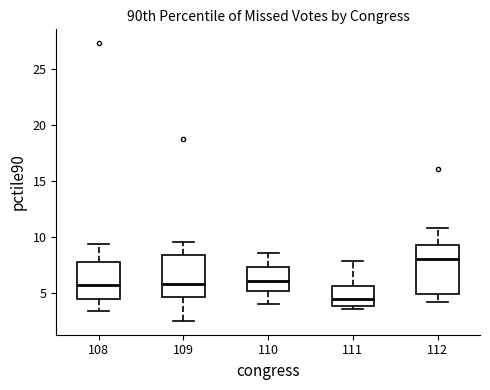

Which box has the lowest median line?

111